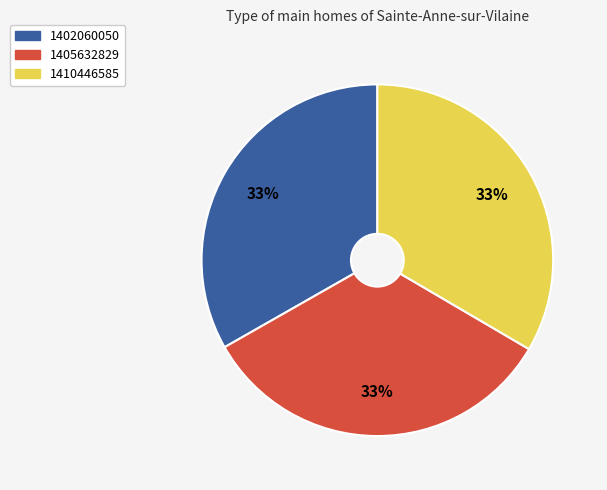

Does 1402060050 account for over 50% of the chart?

No